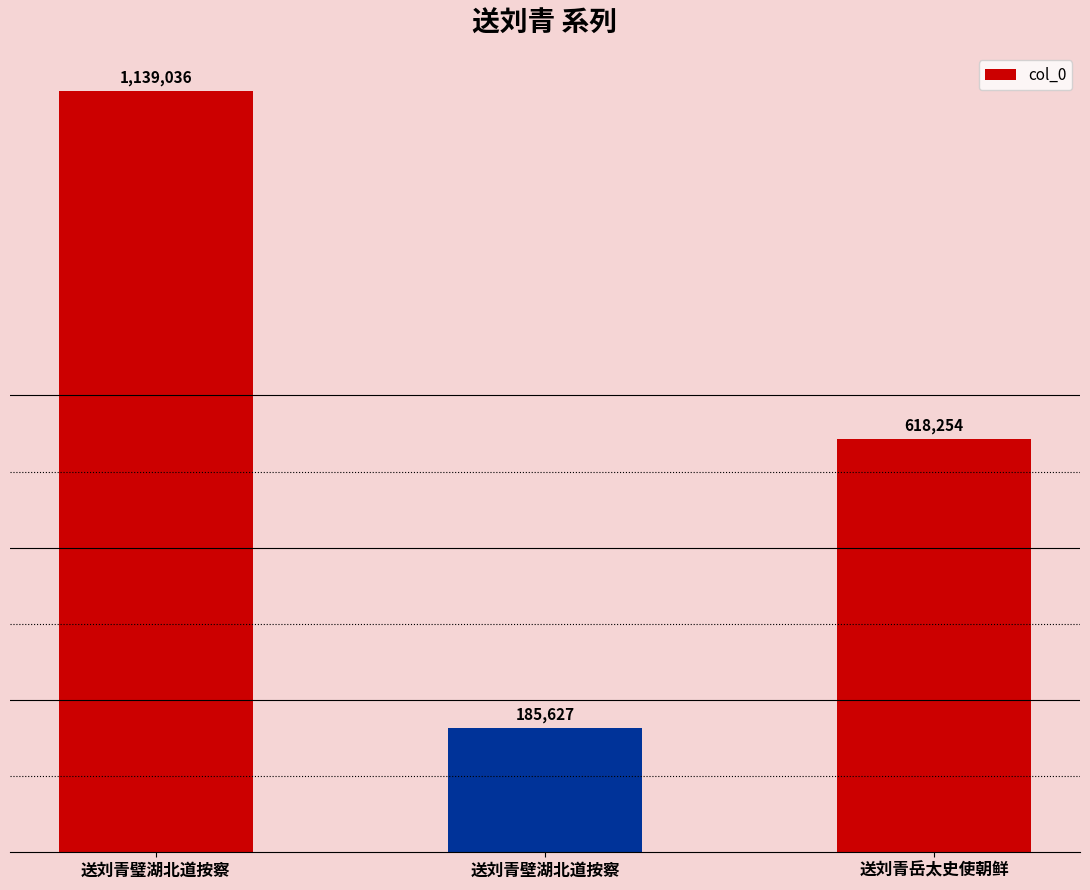

List the labels in order of value, smallest first.

送刘青壁湖北道按察, 送刘青岳太史使朝鲜, 送刘青璧湖北道按察